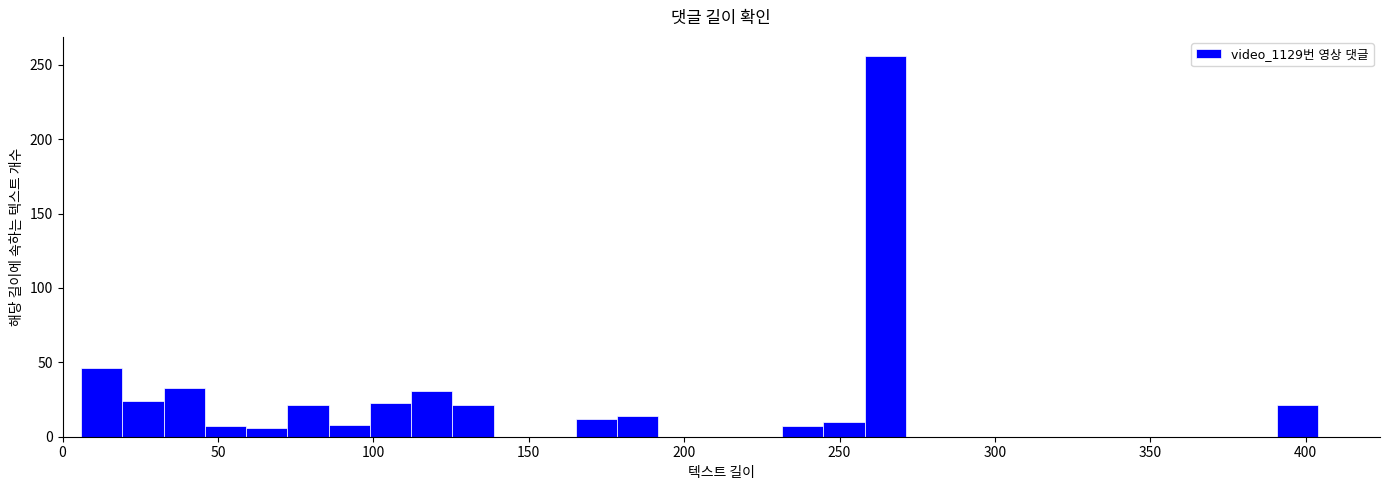

Around what value on the x-axis is the tallest bar? Give the approximate position of its centre, as read against the axis.

265